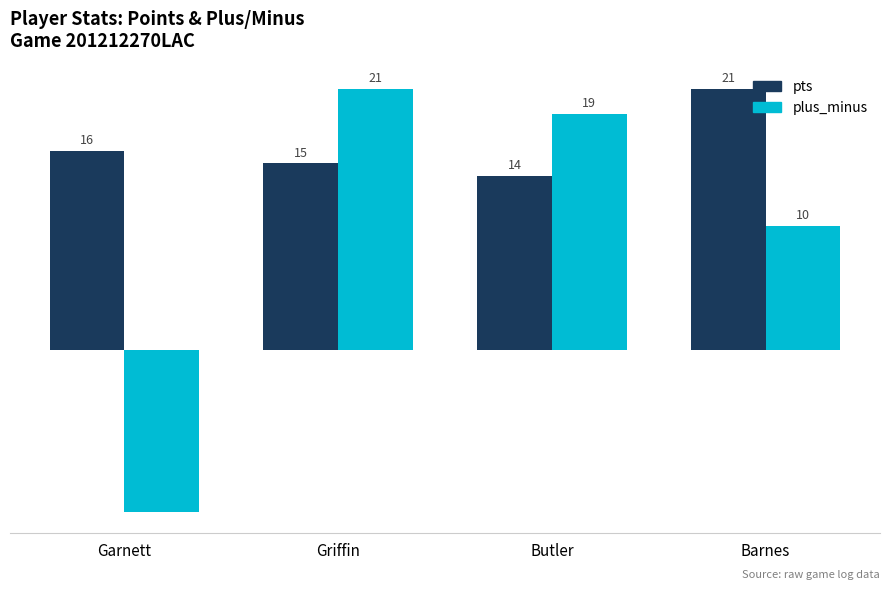

At which label does plus_minus reach its minimum?

Garnett